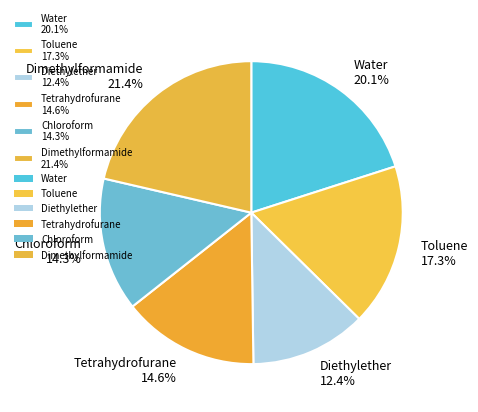

To the nearest percent, what is the difference between the largest and smallest slice percentages?

9%